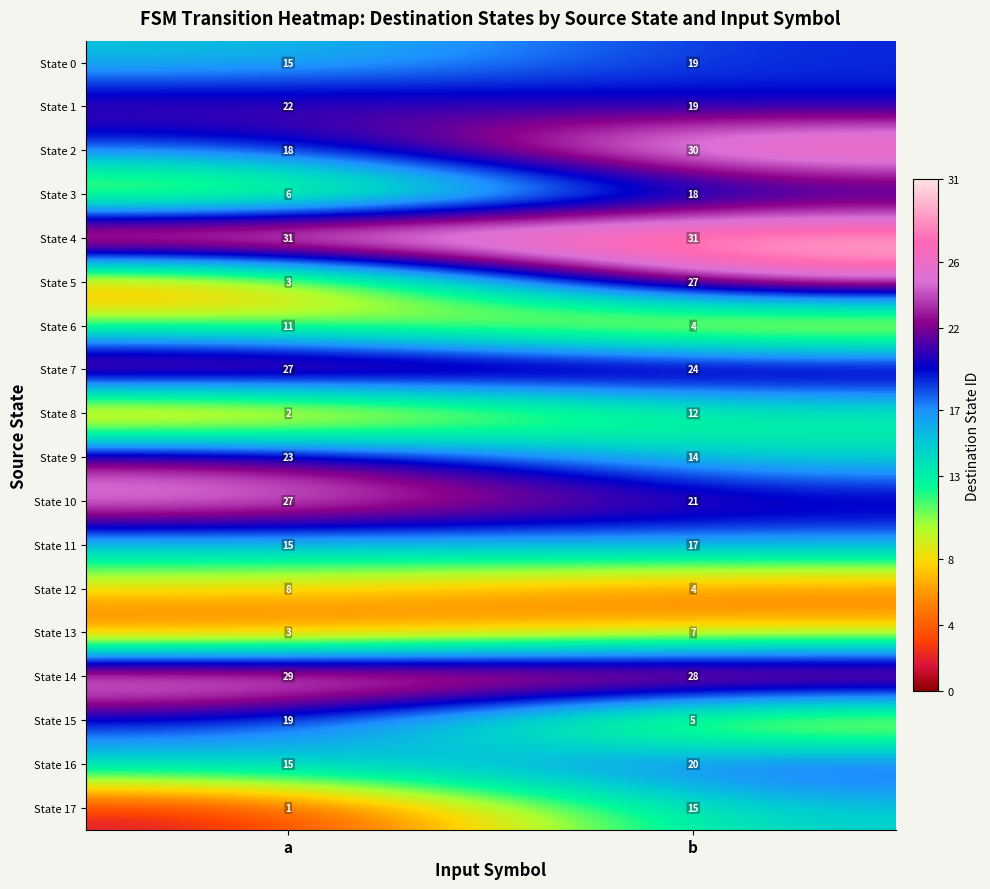

What is the spread (max minus min) of values at a?

30